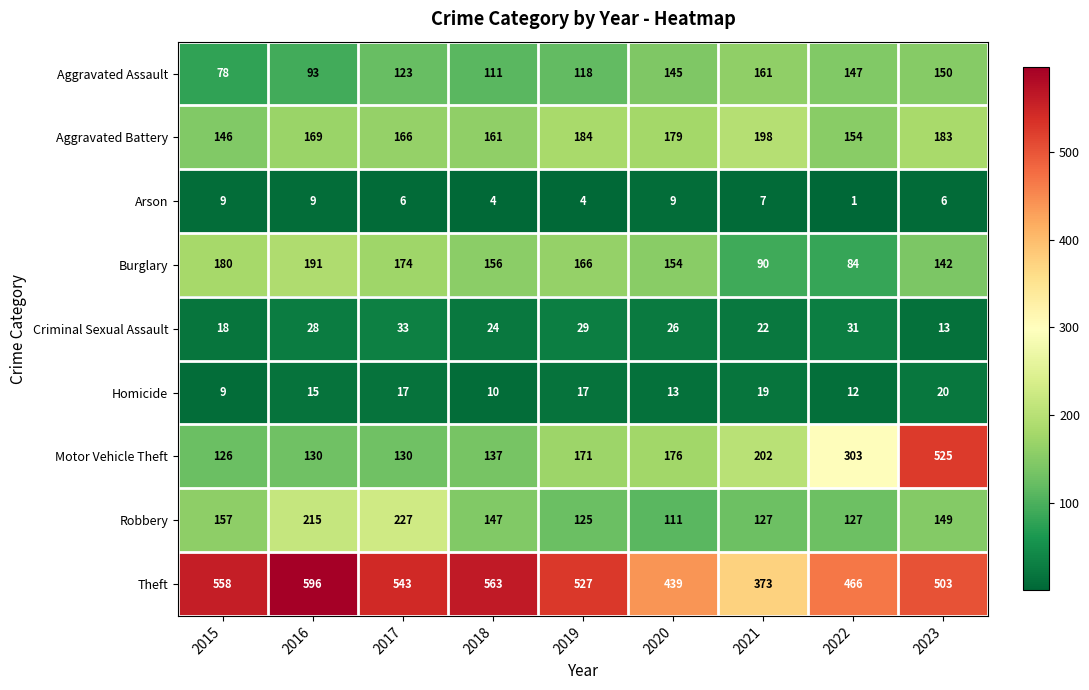

What is the highest value of the Robbery series?

227